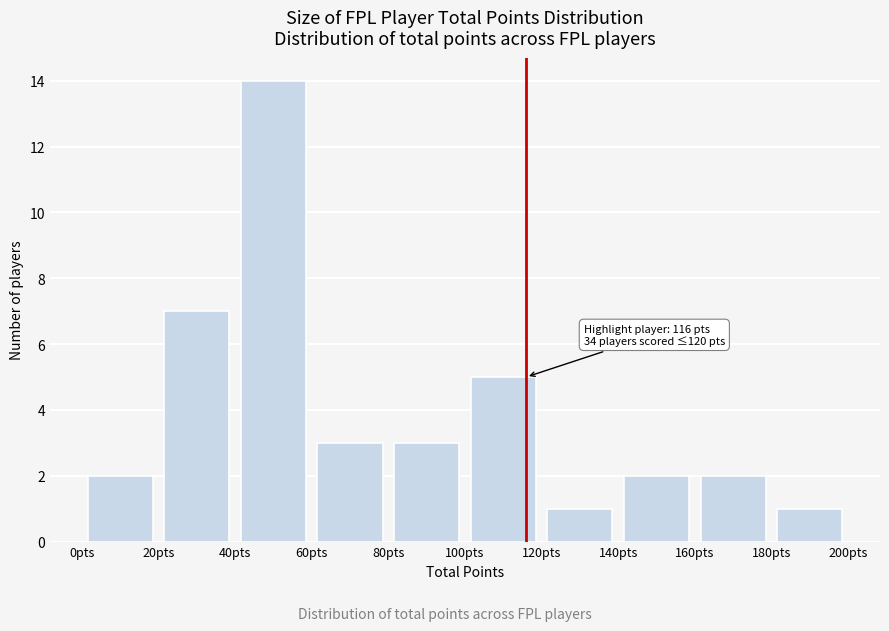

Over which range of the x-axis is the bar tallest?

40 to 60